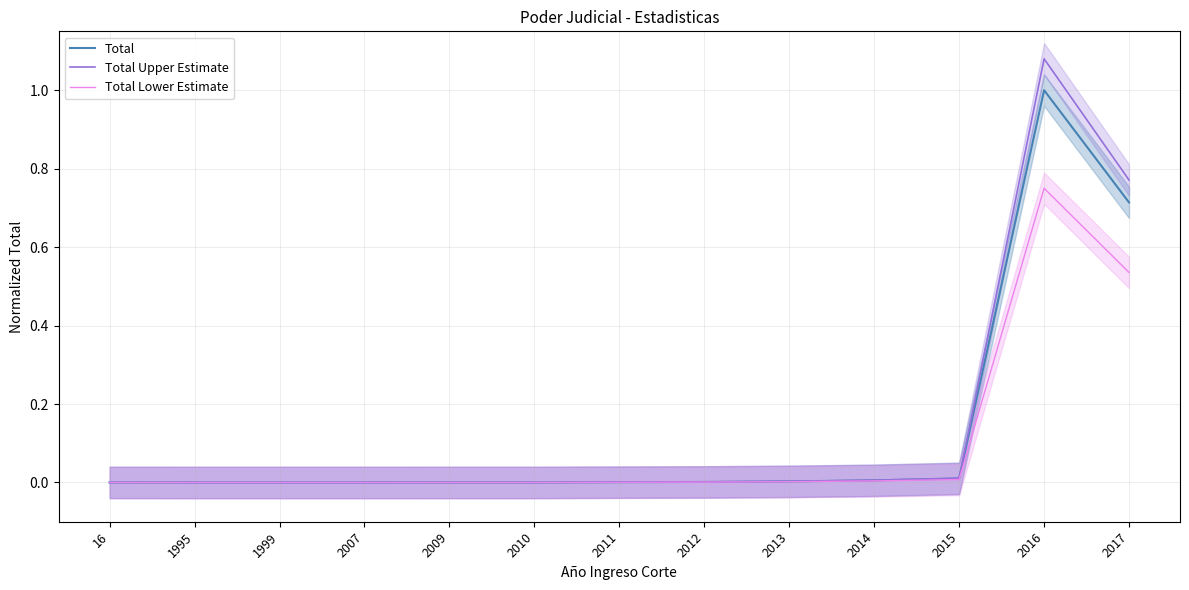

True or false: Total Lower Estimate has a value of 0.0 at 16.

True